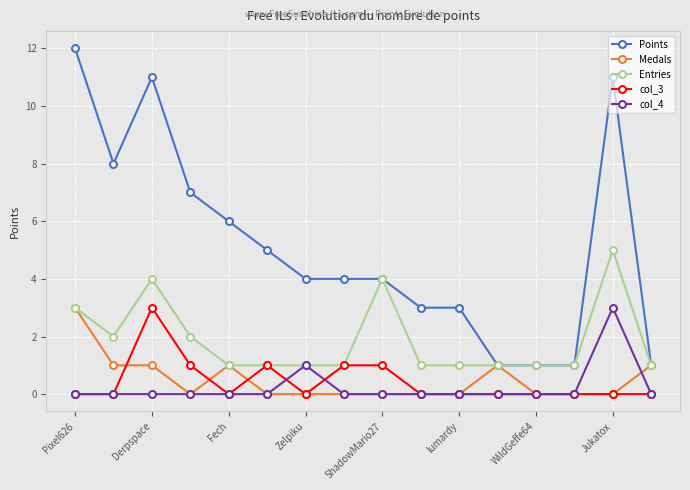

Which series has the largest total across all categories?

Points